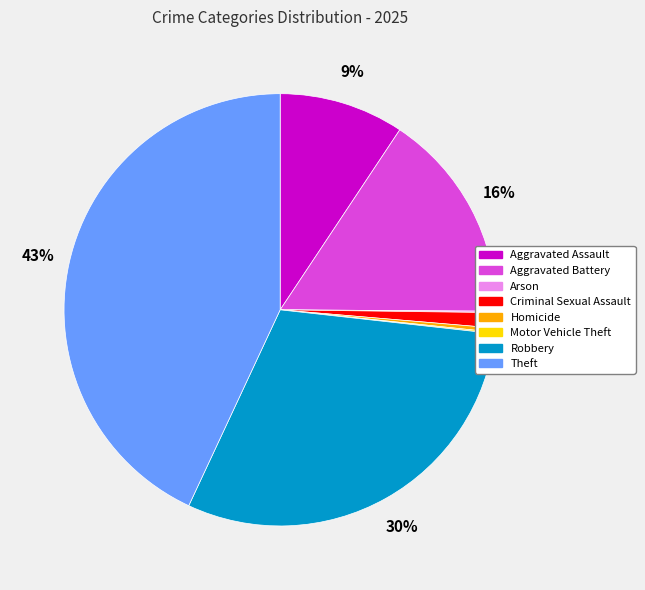

Which slice is the largest?

Theft